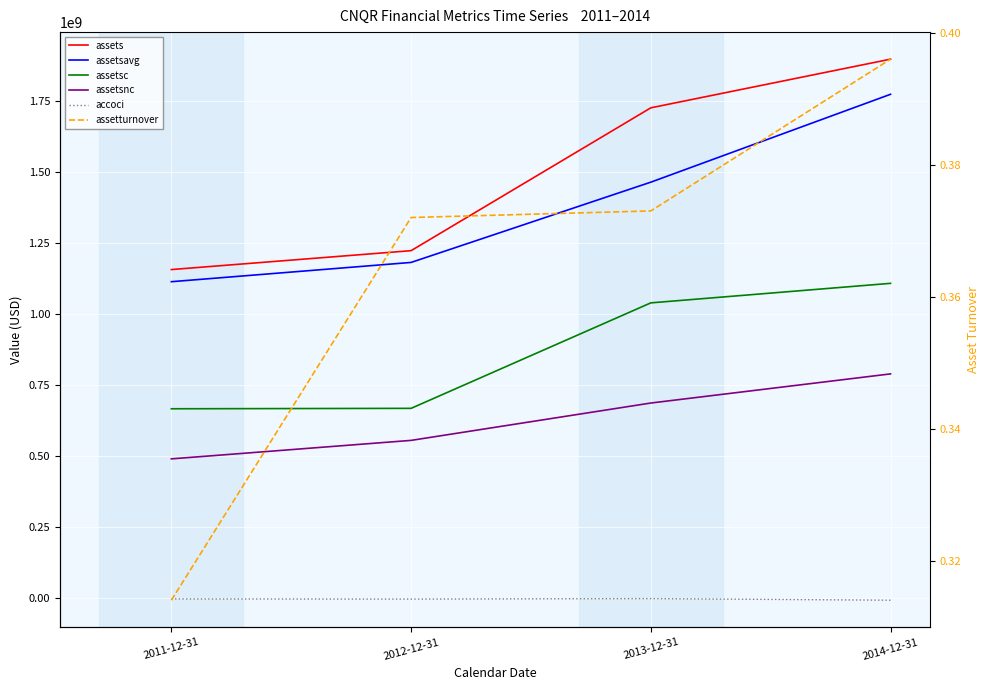

What is the minimum value shown in the chart?

-7590000.0